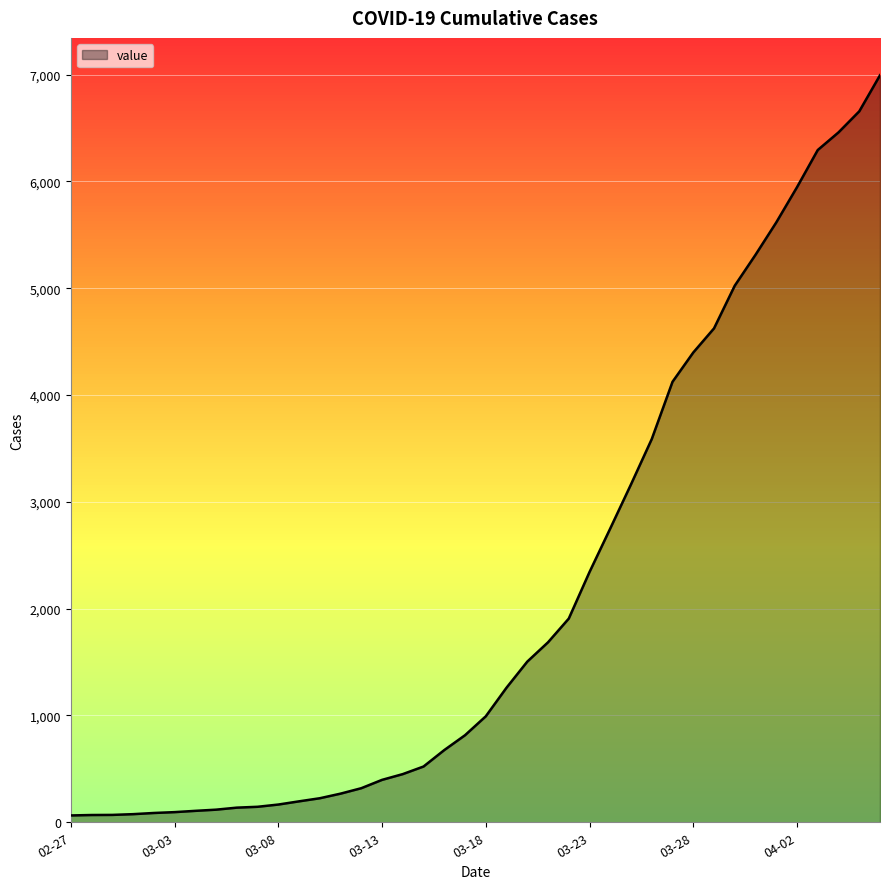

What is the average value?

2141